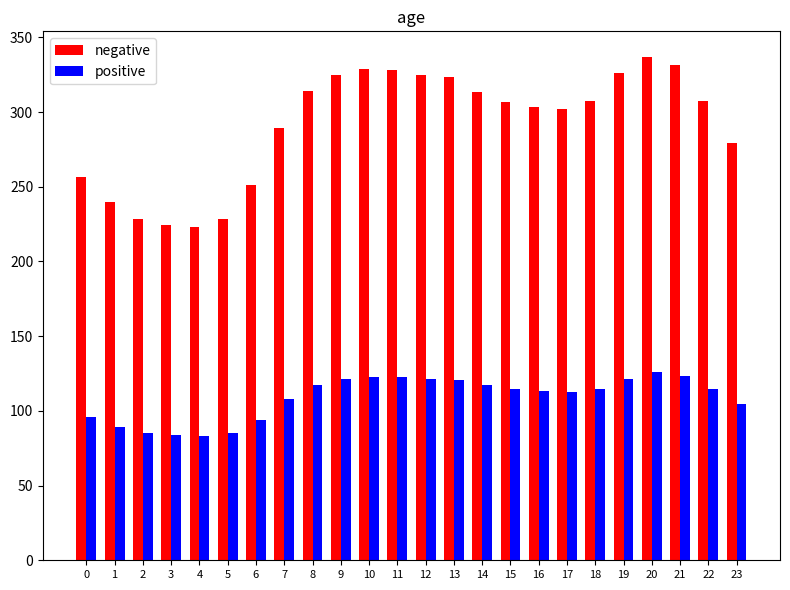

Count the number of categories in the chart.

24